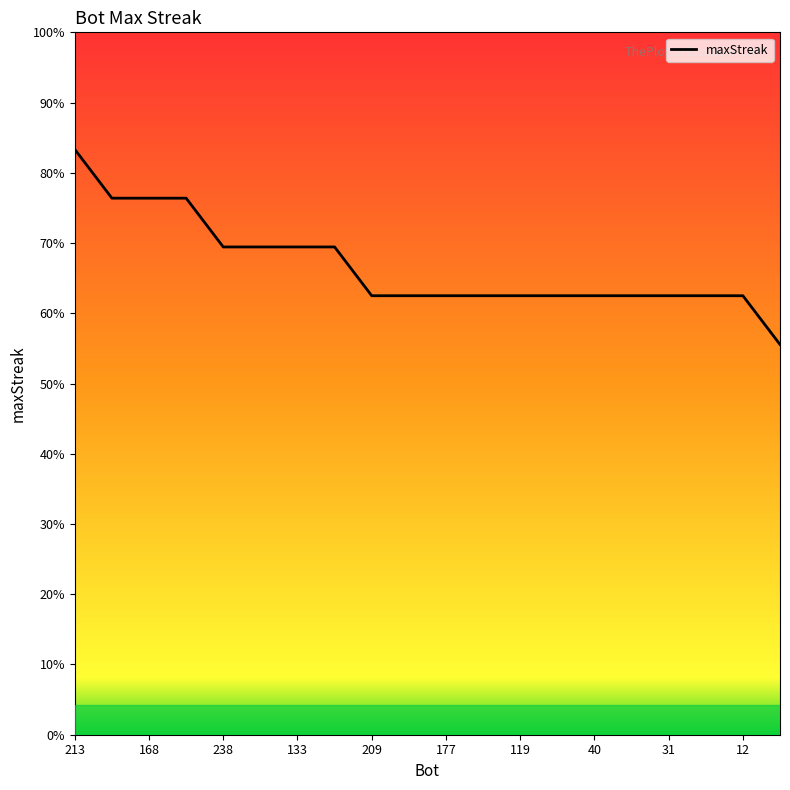

At which category does the chart reach its peak across all series?

213